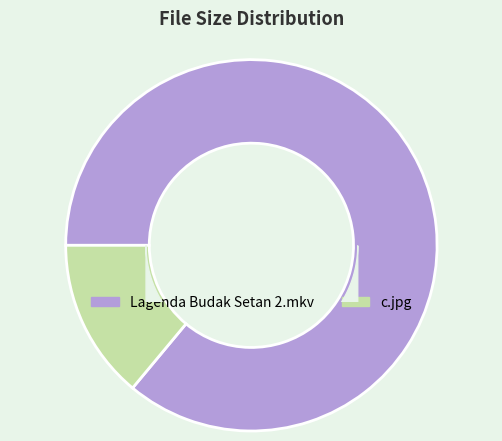

How many segments does this pie chart have?

2